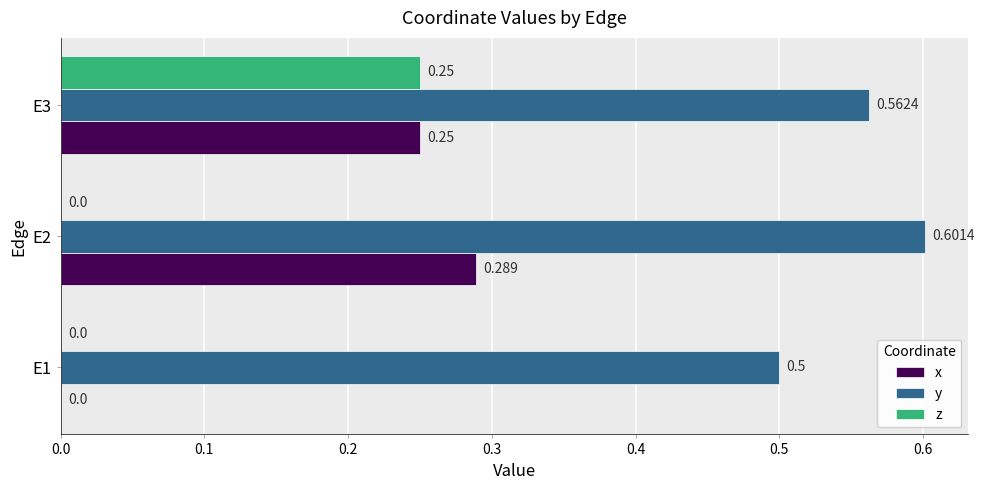

Which series has the largest total across all categories?

y